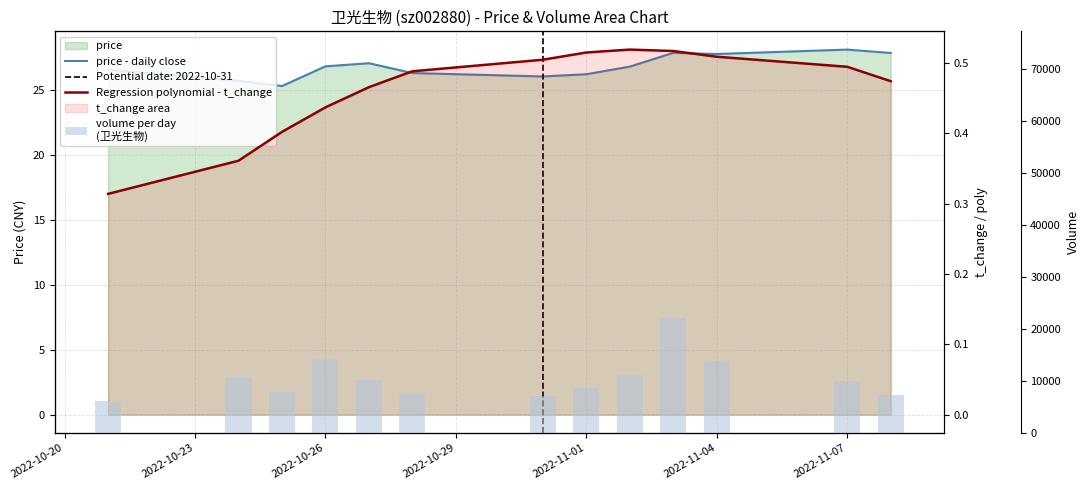

What is the greatest value displayed?

22045.0